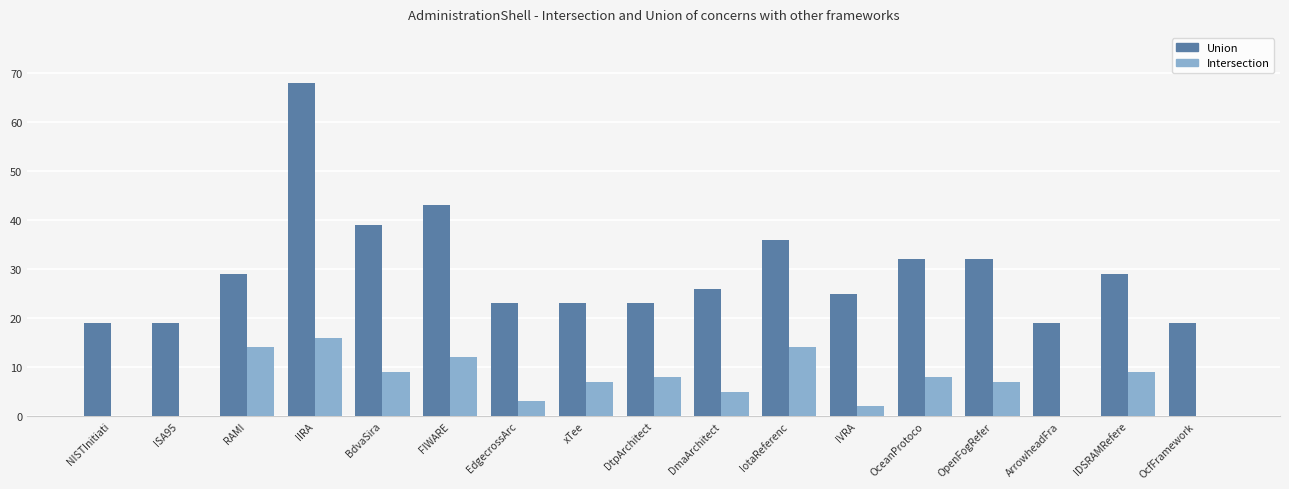

What is the sum of the Intersection values at OpenFogRefer and xTee?

14